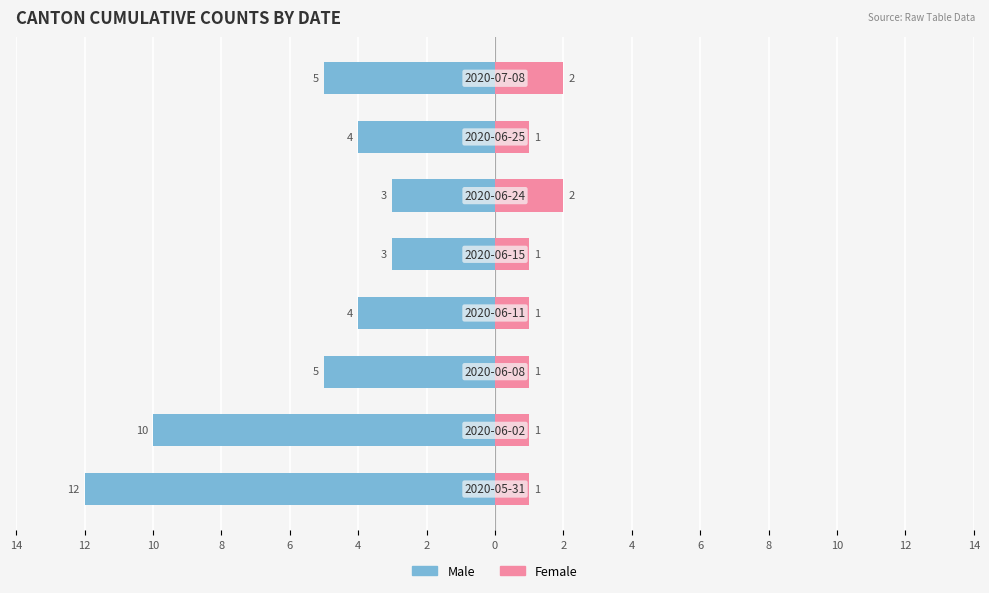

True or false: Male has a value of -5 at 10.

True